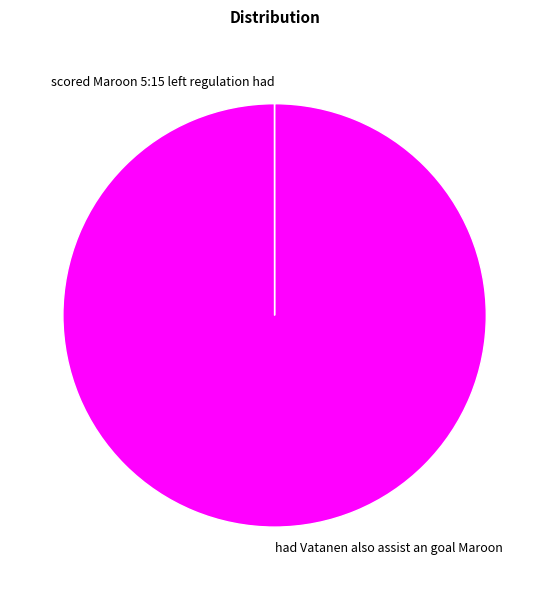

Which category has the biggest portion of the pie?

had Vatanen also assist an goal Maroon